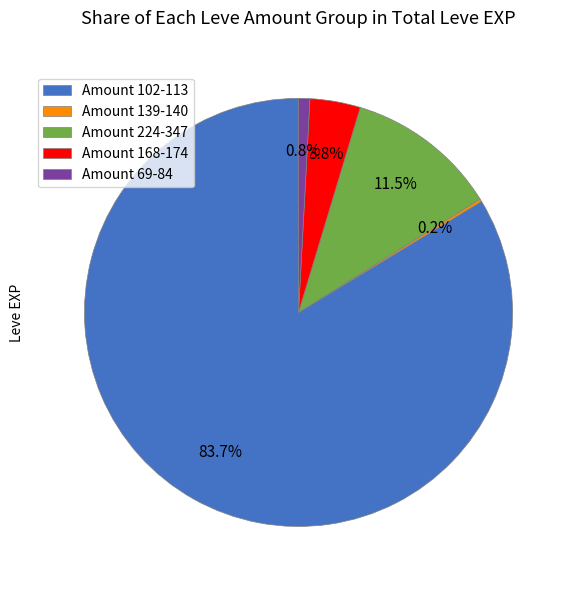

To the nearest percent, what is the average slice percentage?

20%